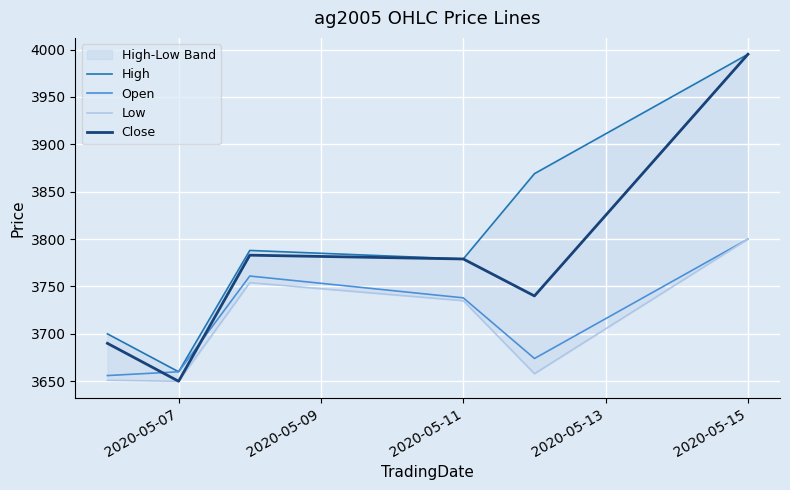

List the series in order of their peak value, highest first.

High, Close, Open, Low